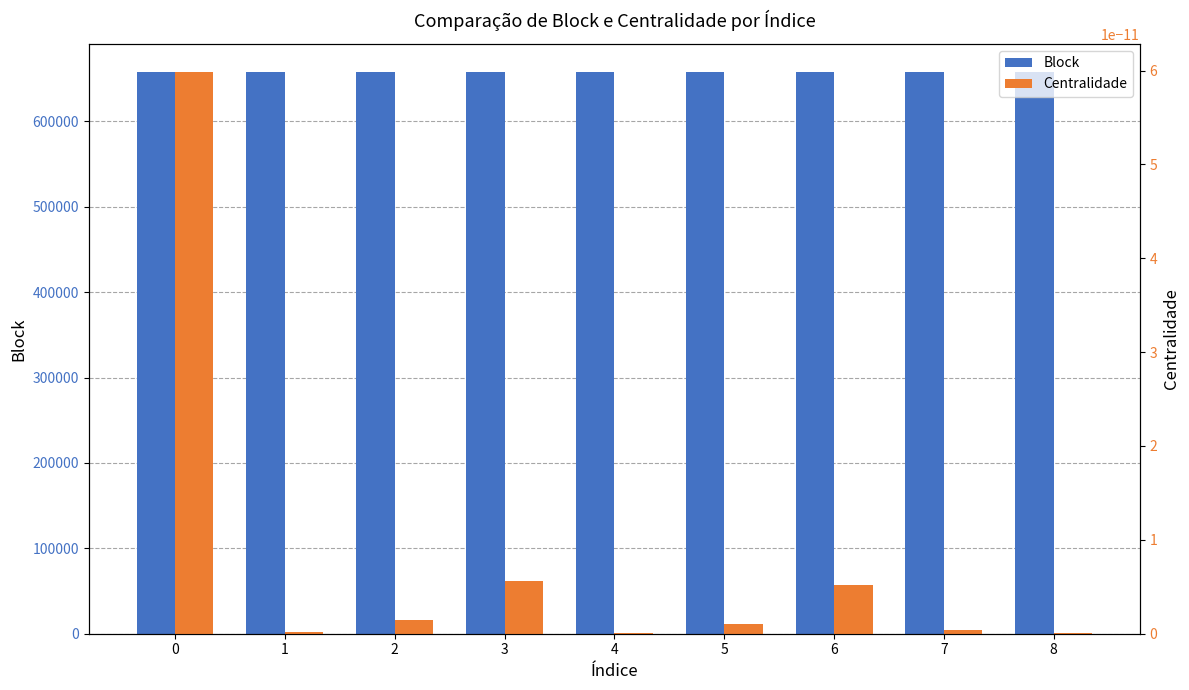

What is the average value of the Block series?

657637.1